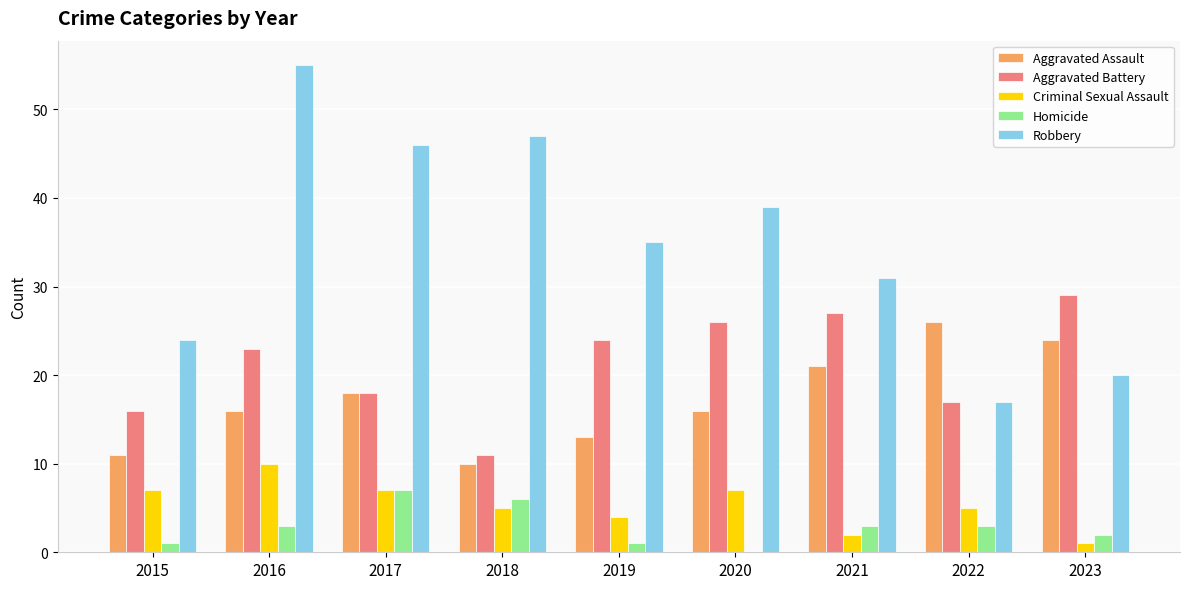

Reading left to right, list all the values displayed in this chart.

Aggravated Assault: 2015=11	2016=16	2017=18	2018=10	2019=13	2020=16	2021=21	2022=26	2023=24
Aggravated Battery: 2015=16	2016=23	2017=18	2018=11	2019=24	2020=26	2021=27	2022=17	2023=29
Criminal Sexual Assault: 2015=7	2016=10	2017=7	2018=5	2019=4	2020=7	2021=2	2022=5	2023=1
Homicide: 2015=1	2016=3	2017=7	2018=6	2019=1	2020=0	2021=3	2022=3	2023=2
Robbery: 2015=24	2016=55	2017=46	2018=47	2019=35	2020=39	2021=31	2022=17	2023=20